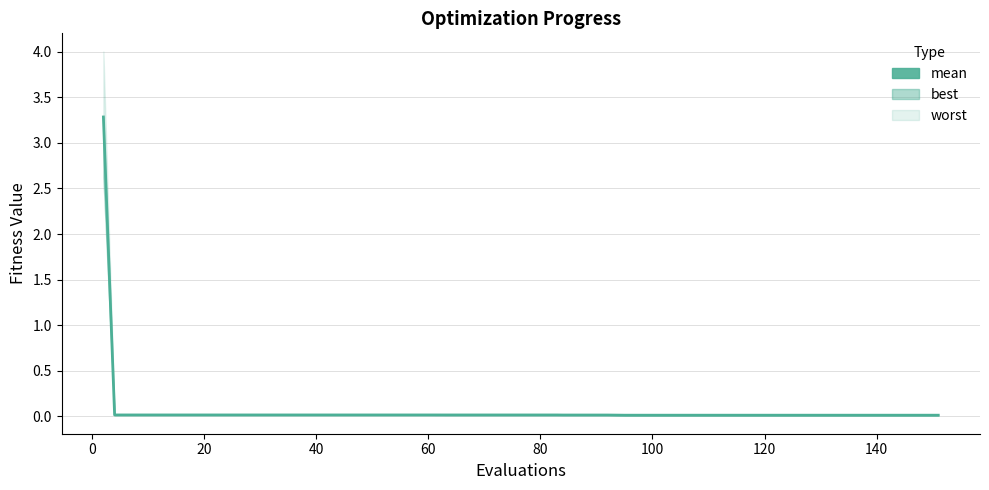

What is the difference between the maximum and minimum values?

3.3